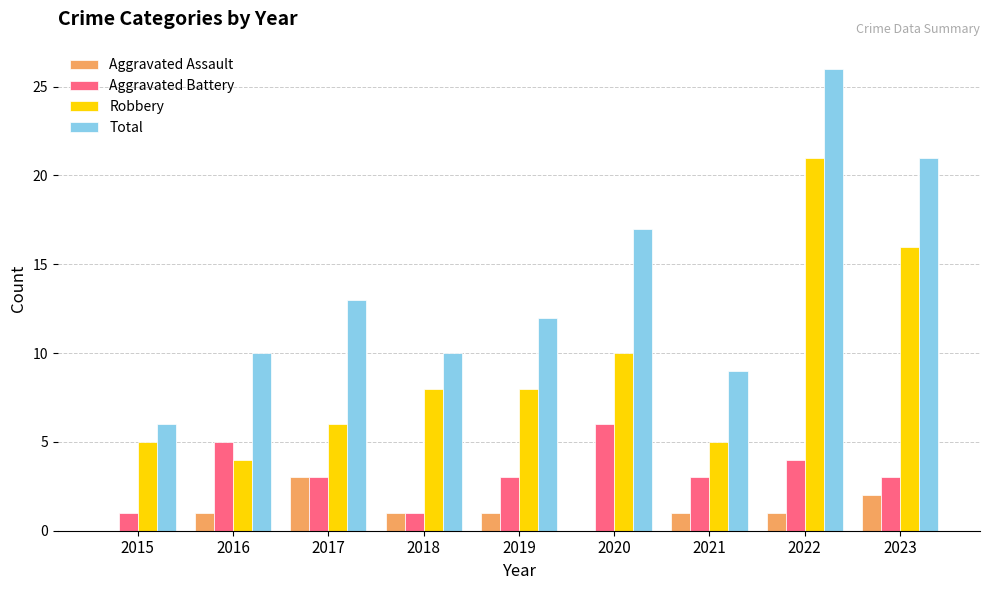

Which series changed the most between 2018 and 2022?

Total